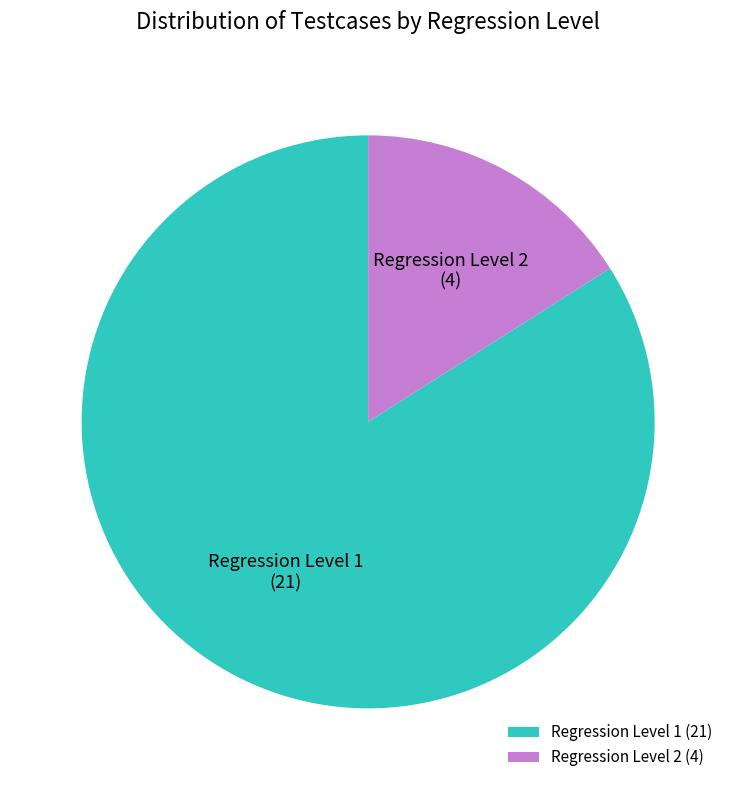

Approximately how many times larger is the value at Regression Level 1 compared to Regression Level 2?

5.2